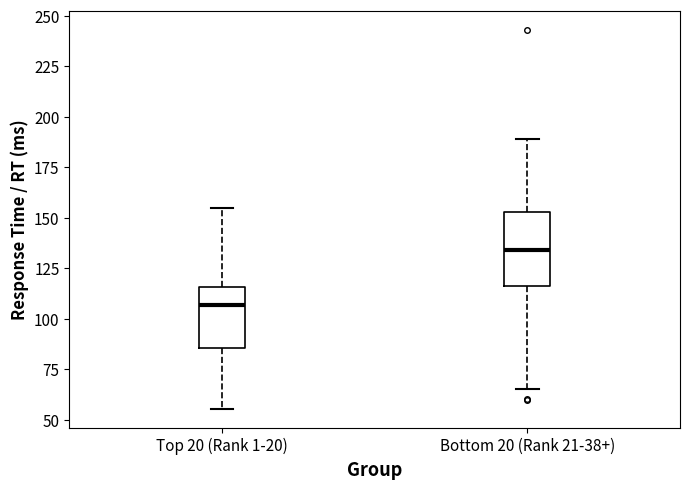

Reading left to right, transcribe this box plot: for each box, give where its median line is, the range the box spans, and where its two whiskers end, as read against the y-axis. The values are not printed on the chart, so give them approximately, as read against the axis.

Top 20 (Rank 1-20): median 105, box 85 to 115, whiskers 55 to 155
Bottom 20 (Rank 21-38+): median 135, box 115 to 155, whiskers 65 to 190